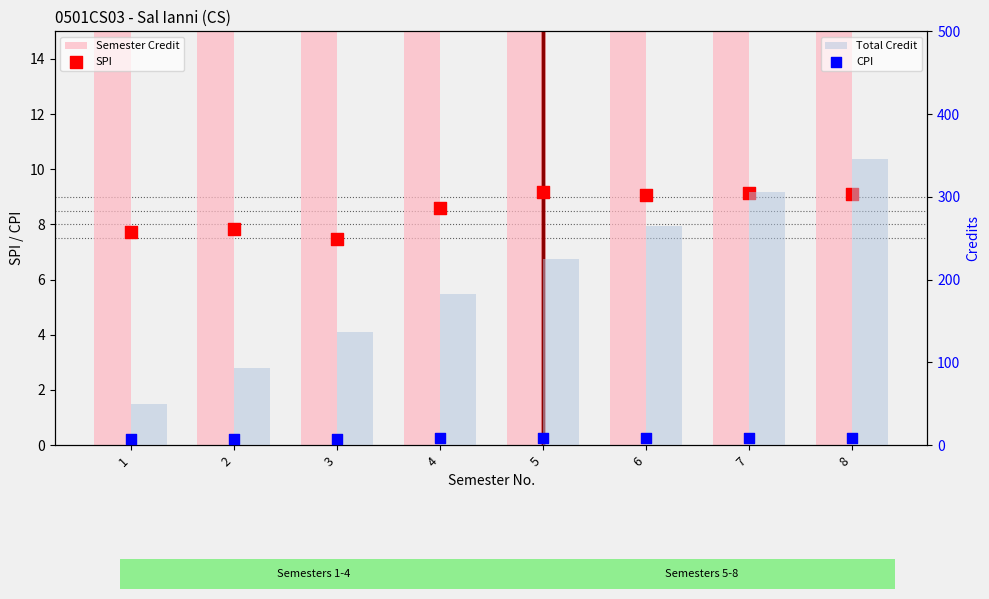

At how many categories does at least one series exceed 20?

8